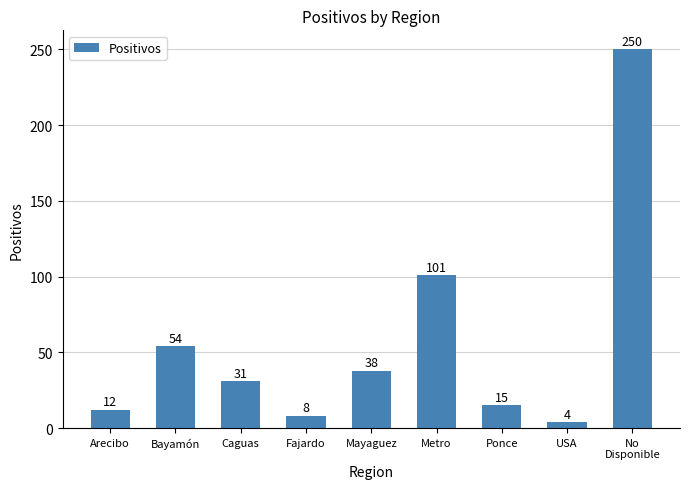

Which category has the highest value across all series?

No
Disponible